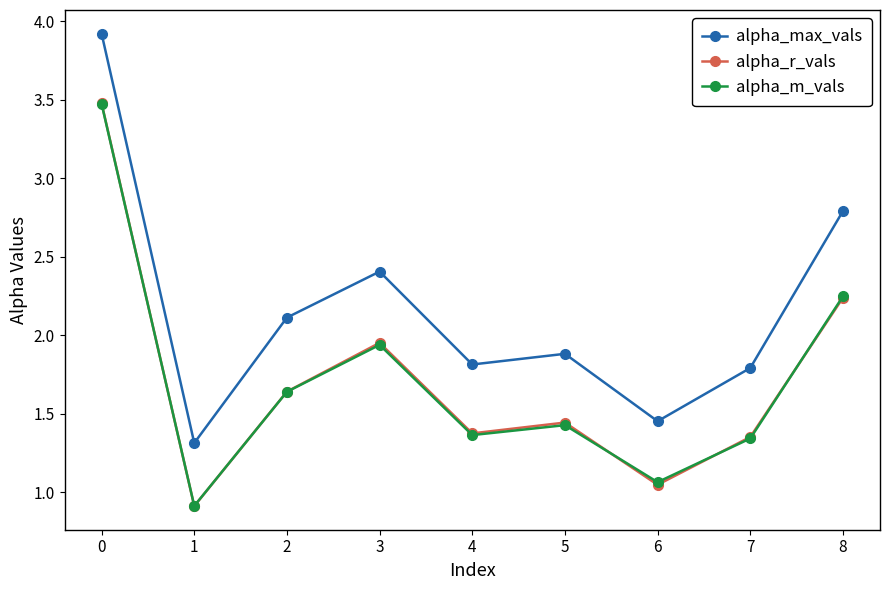

Is the value of alpha_max_vals at 0 greater than the value of alpha_m_vals at 1?

Yes